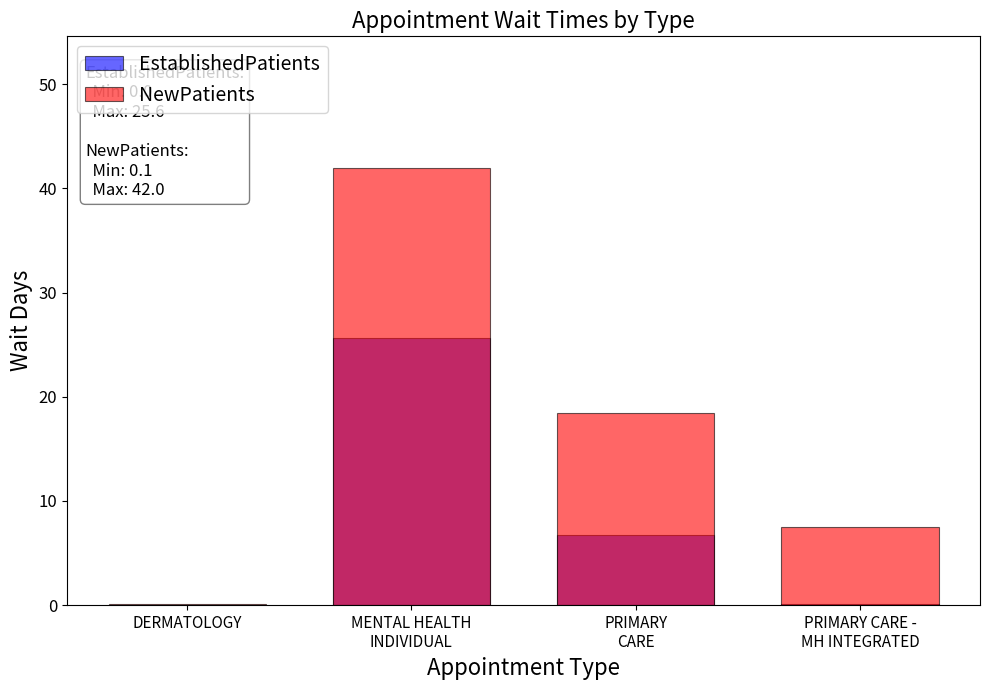

True or false: NewPatients has a value of 0.2 at DERMATOLOGY.

False